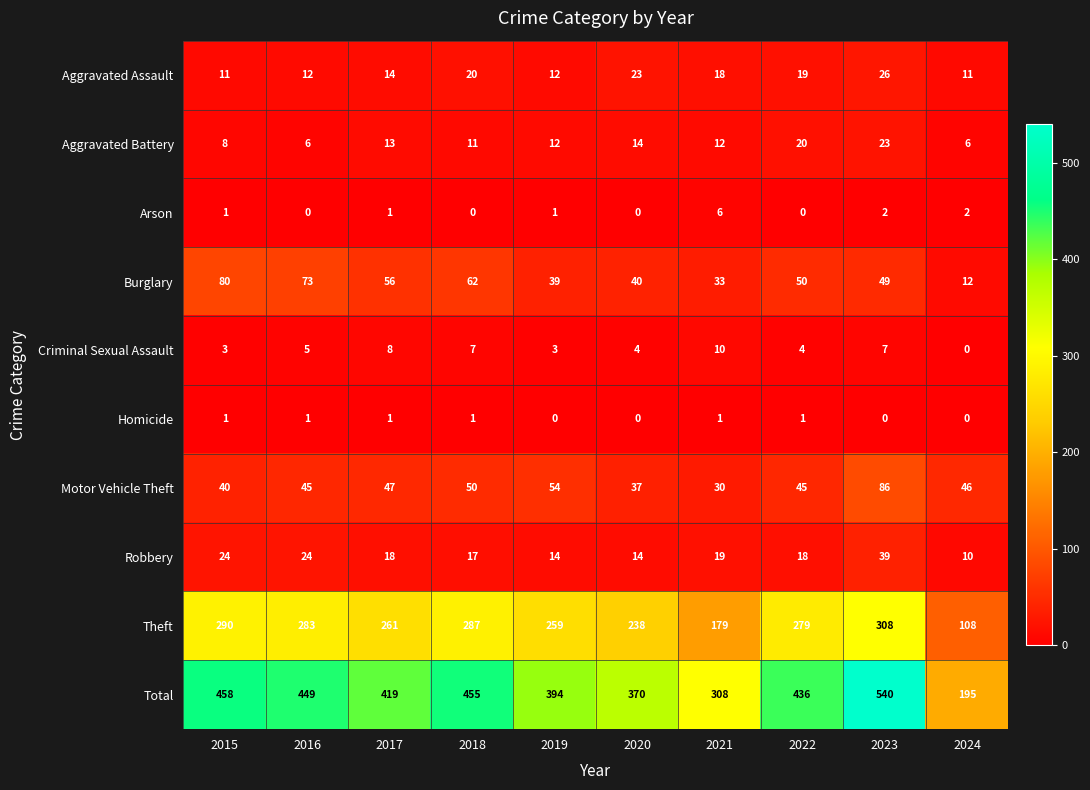

At which label does Total first exceed 436?

2015